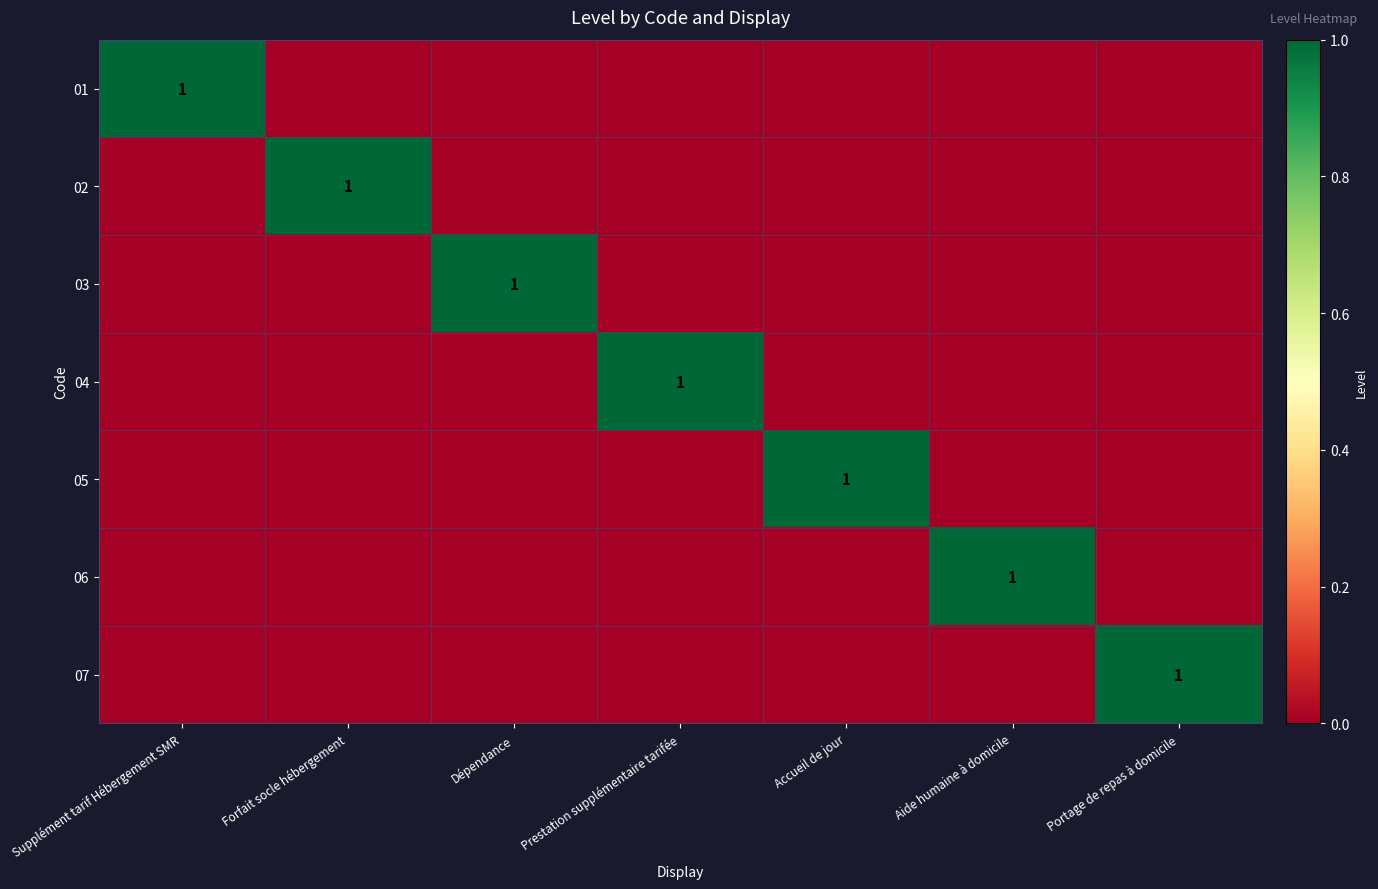

What is the difference between the maximum and minimum values in the 01 series?

1